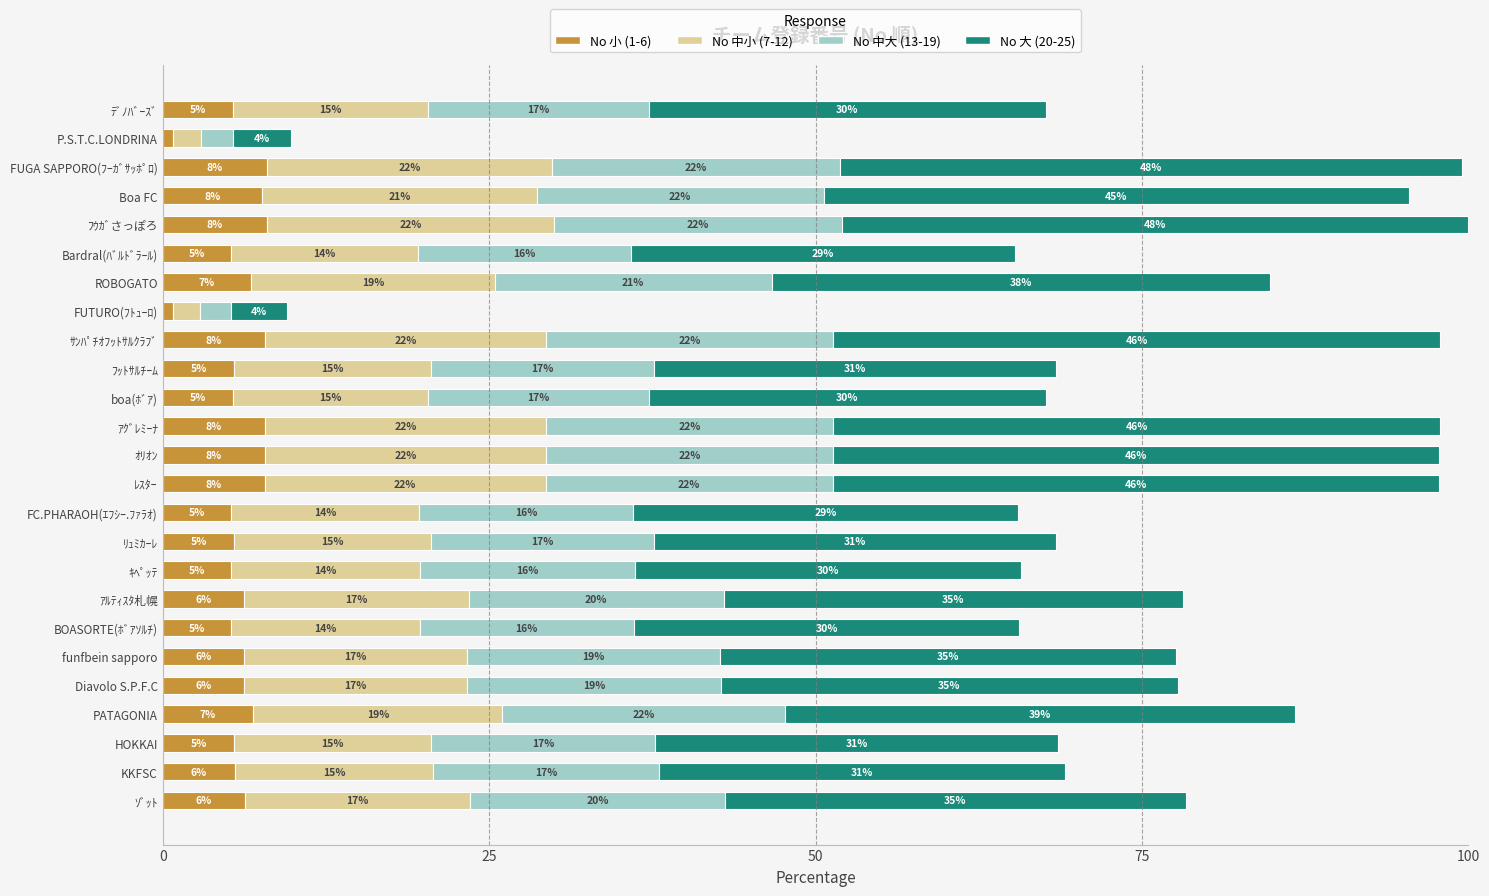

The No 小 (1-6) series shows 12.6 at ﾌｳｶﾞさっぽろ. True or false?

False